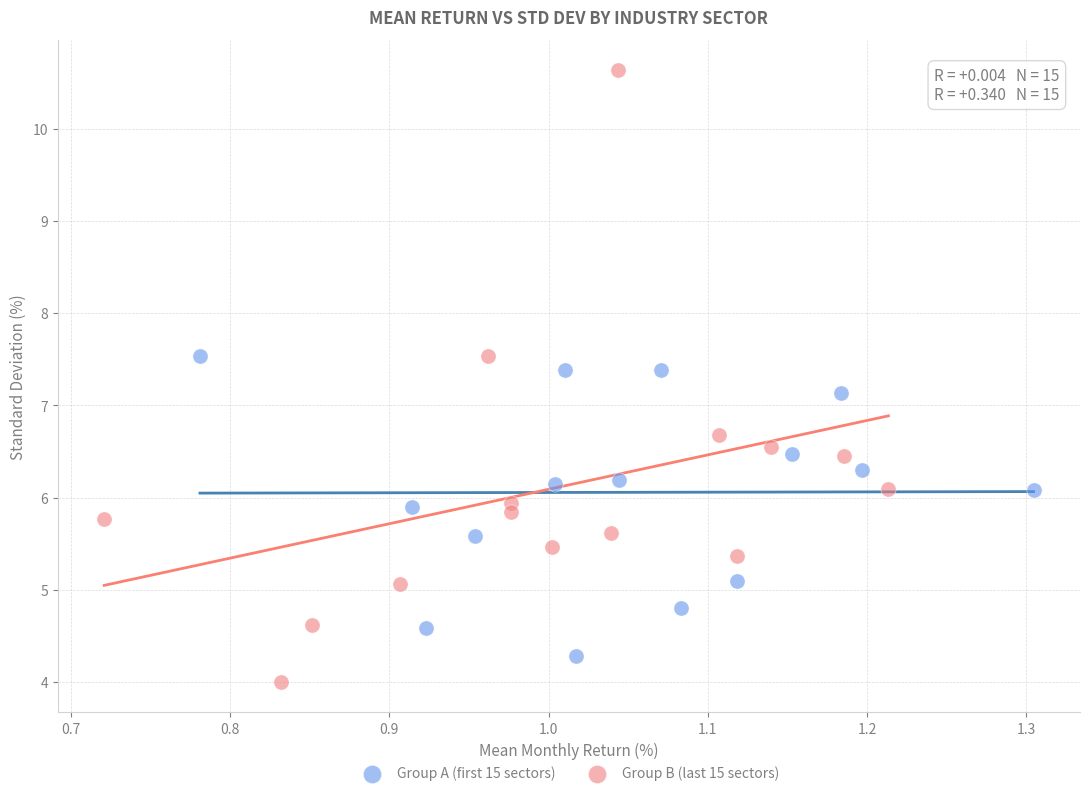

Which series has the widest spread of Y values?

Group B (last 15 sectors)